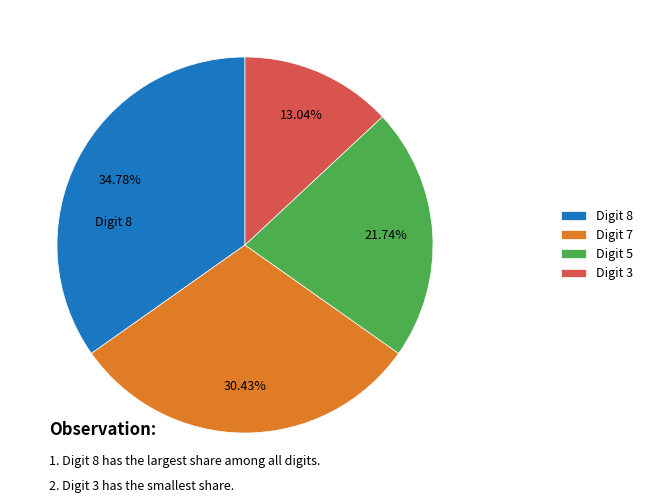

Which category has the biggest portion of the pie?

Digit 8